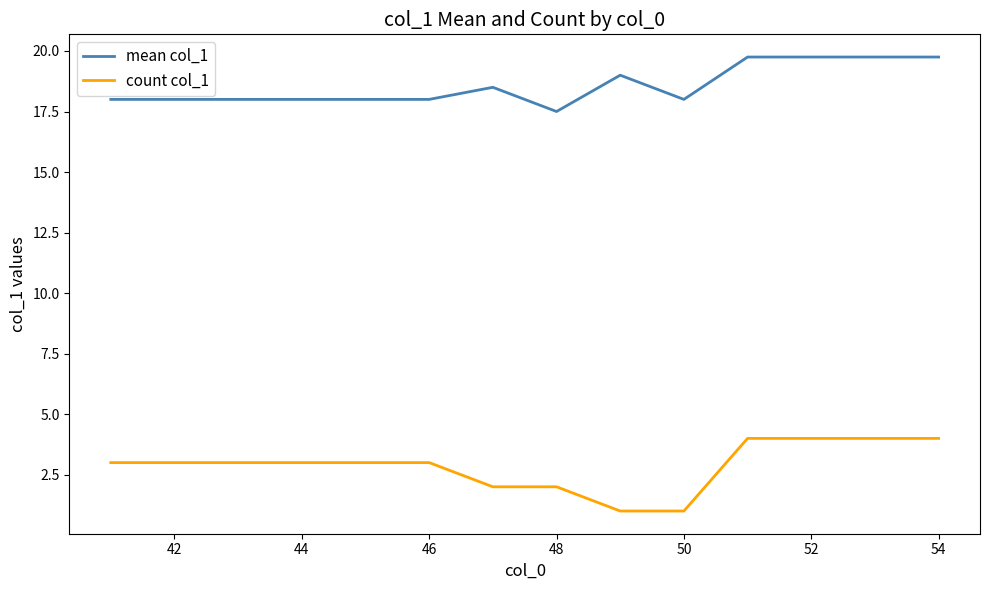

List the series in order of their peak value, lowest first.

count col_1, mean col_1